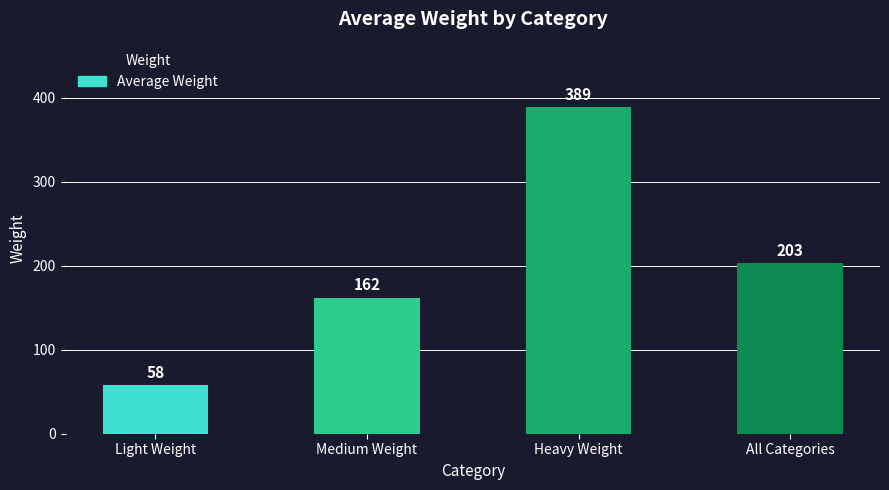

Count the number of data series in this chart.

1